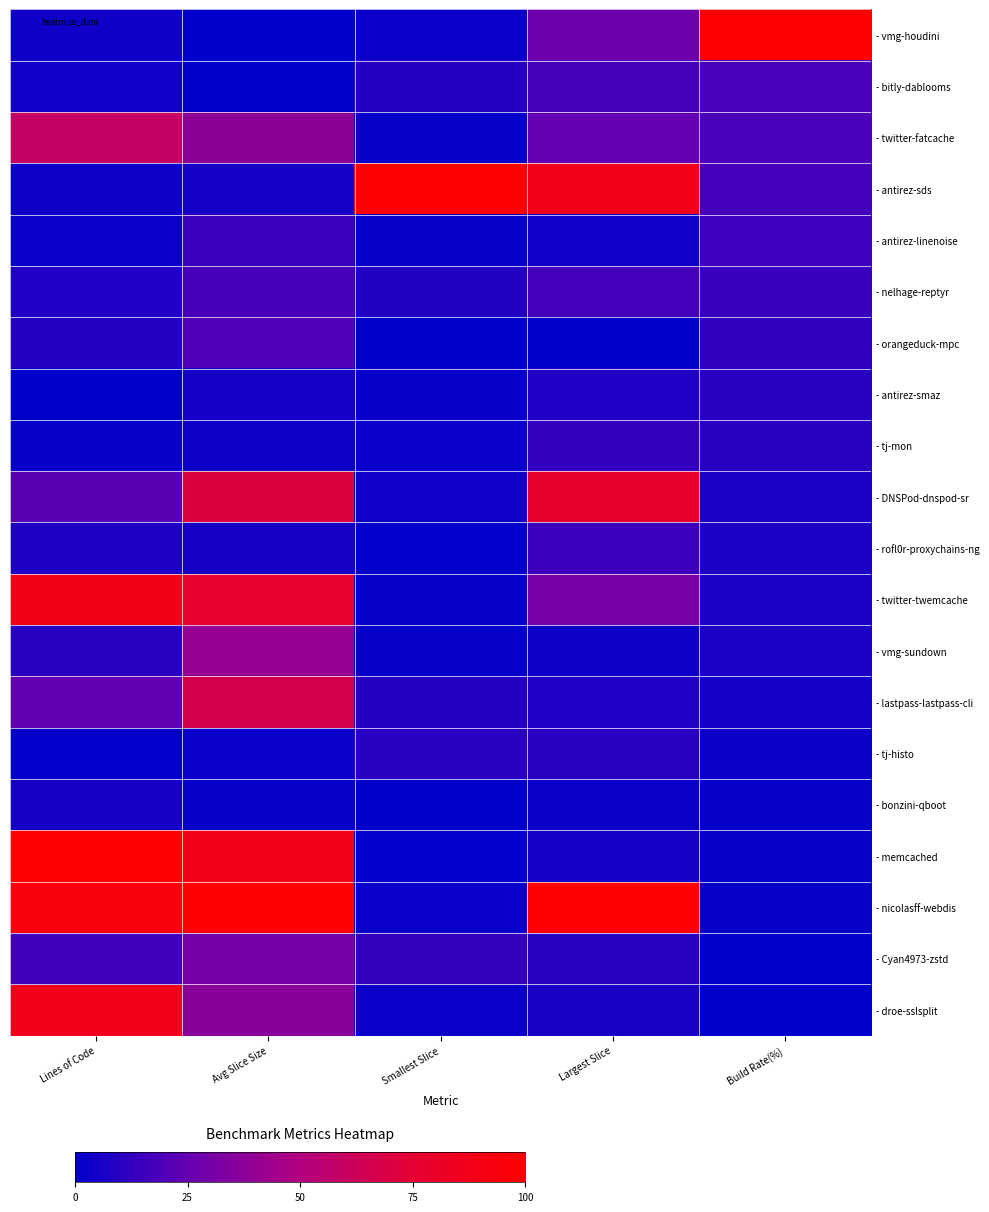

What is the total value across all series at Lines of Code?

5.5